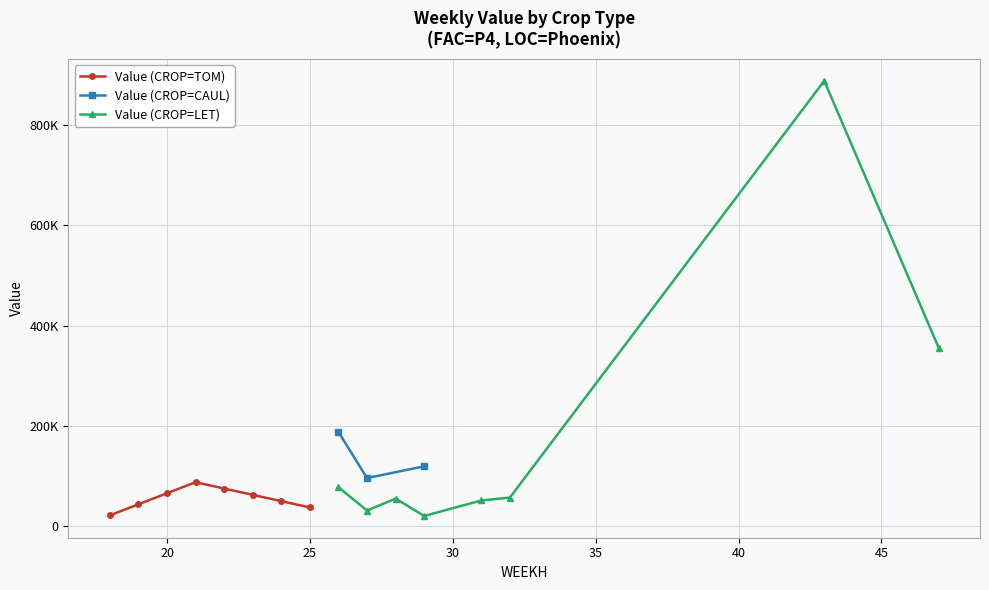

Is it true that Value (FAC=P4, CROP=LET) equals 83656.0 at 23?

False